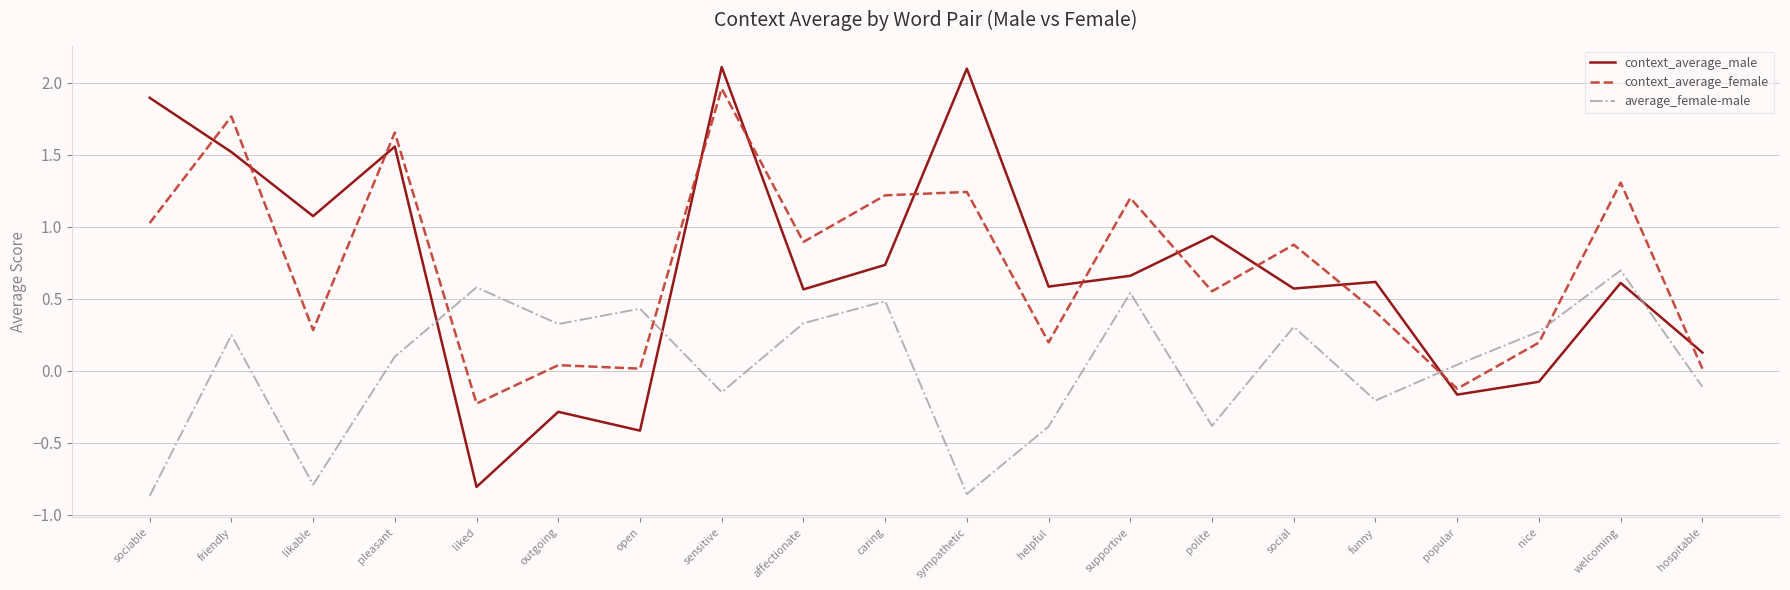

After their last crossing, which series has the higher values: context_average_female or context_average_male?

context_average_male